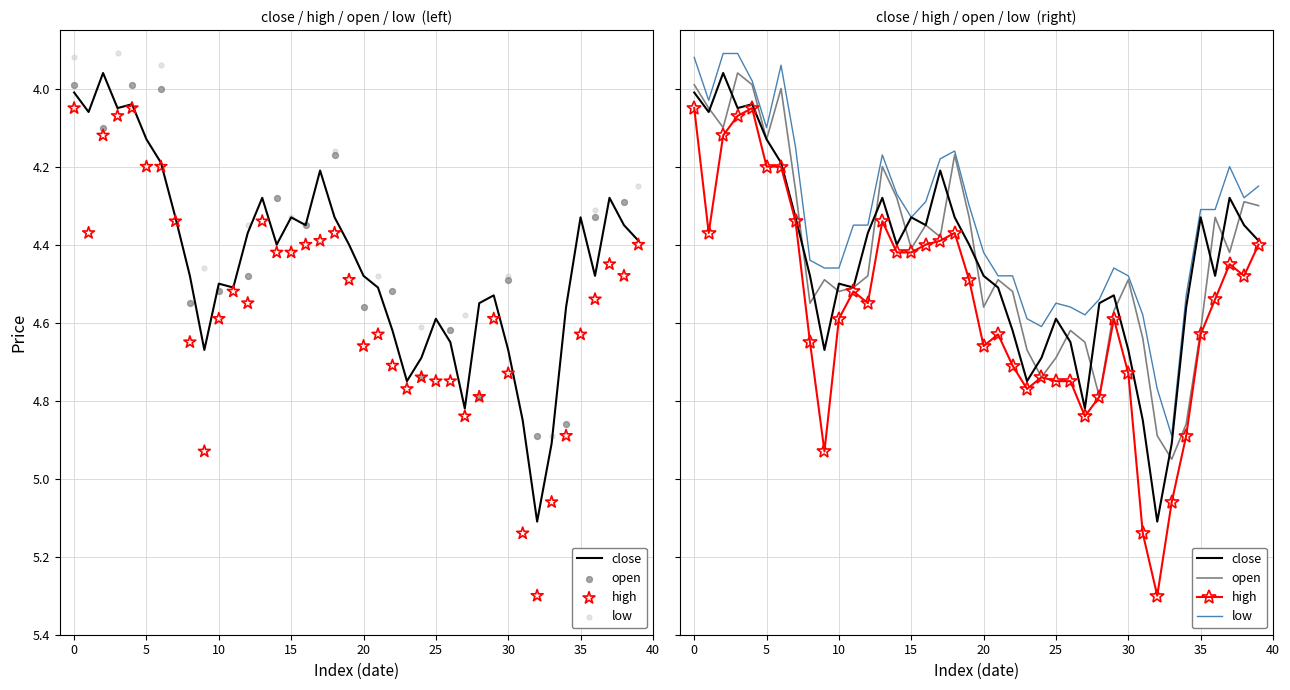

What are all the series names shown in the legend?

close, open, high, low